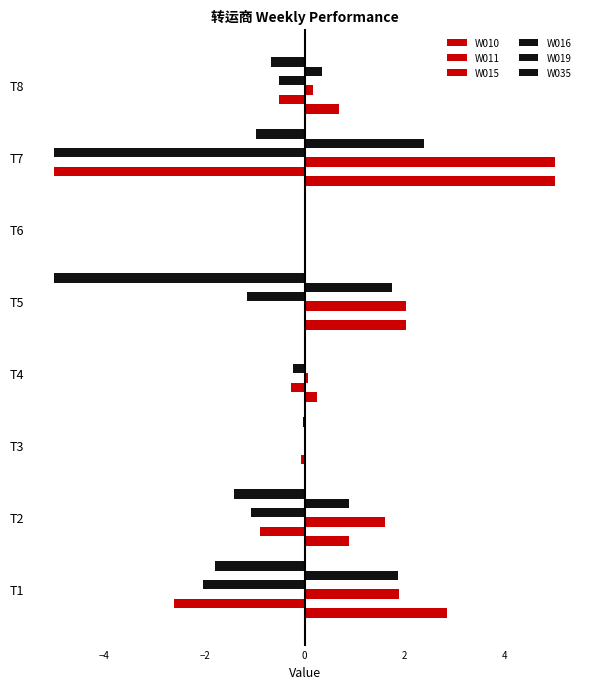

List the series in order of their peak value, lowest first.

W011, W016, W035, W019, W010, W015